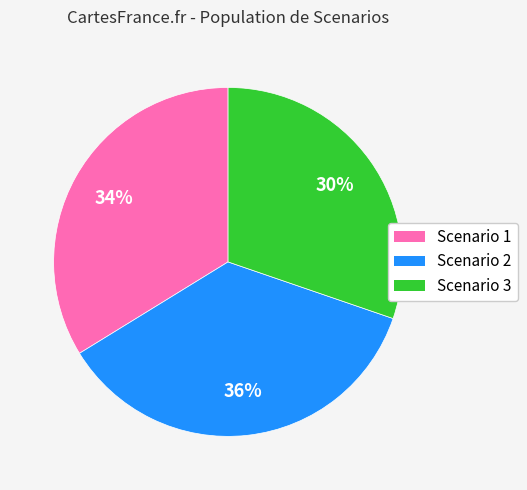

To the nearest percent, what is the combined percentage of Scenario 2 and Scenario 1?

70%